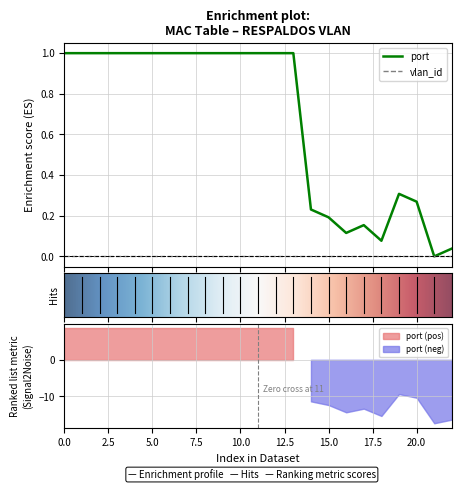

Is it true that the value at 2 is 1.0?

True